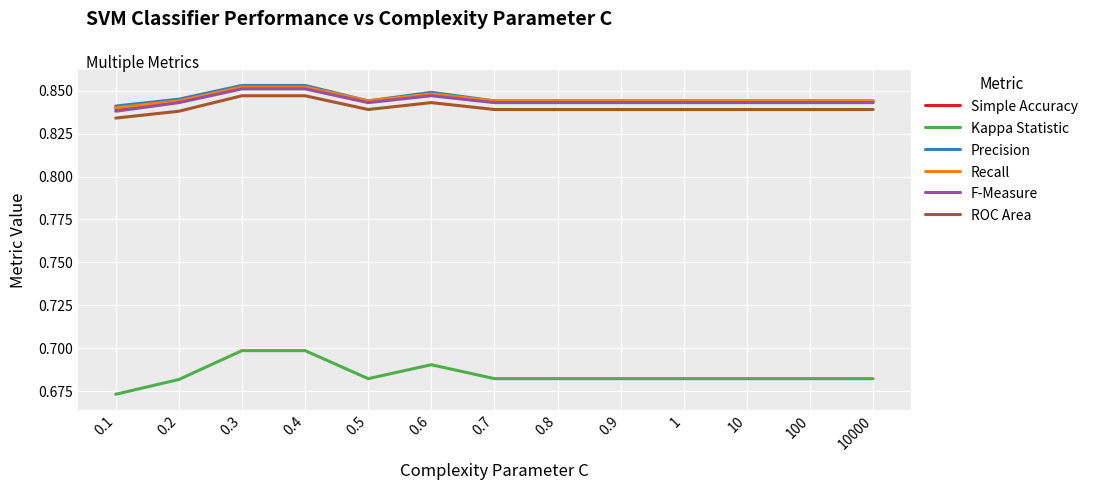

What is the sum of all ROC Area values?

10.9